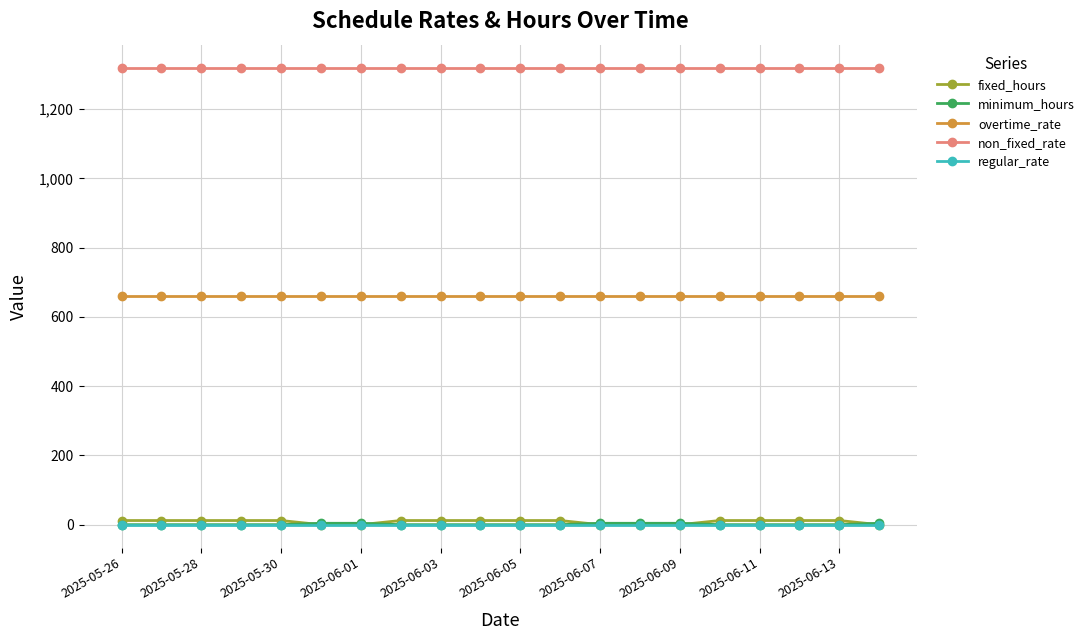

At how many categories does at least one series exceed 504?

20